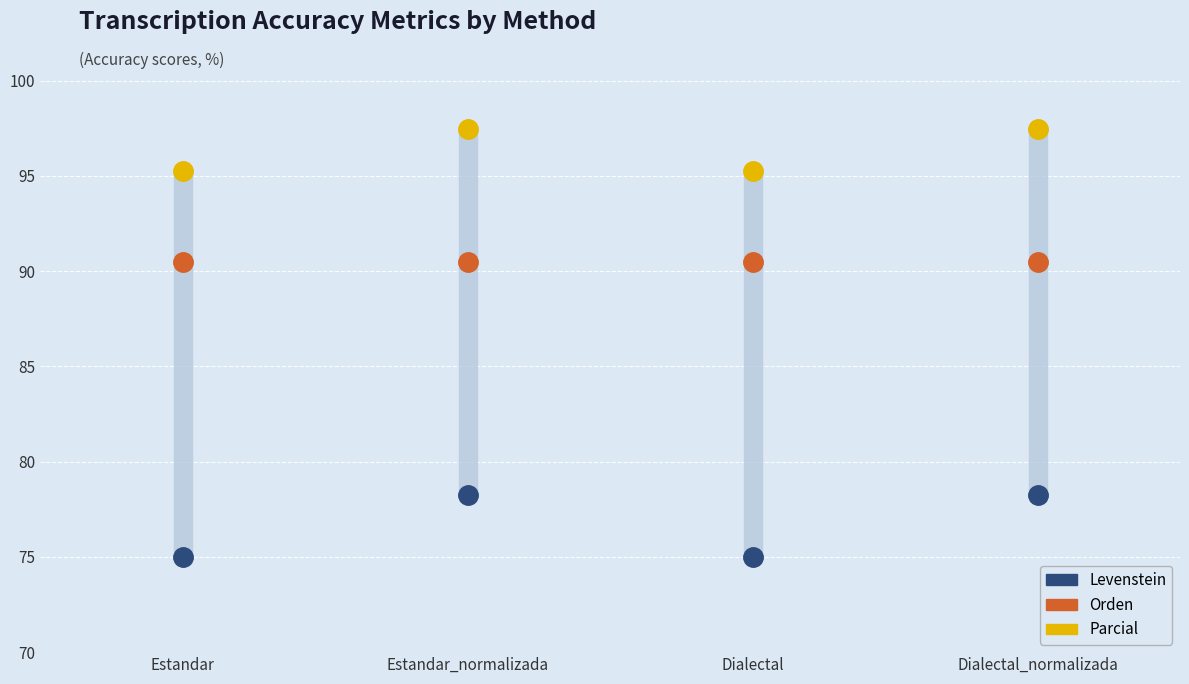

True or false: Levenstein and Orden cross at least once.

False